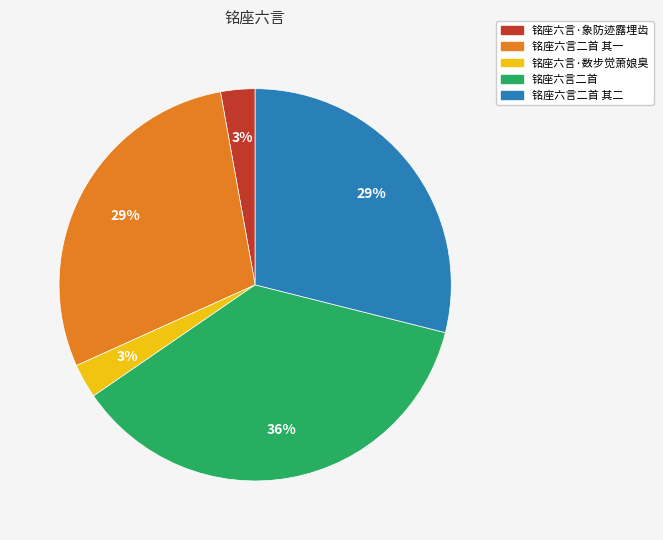

How many slices are in this pie chart?

5